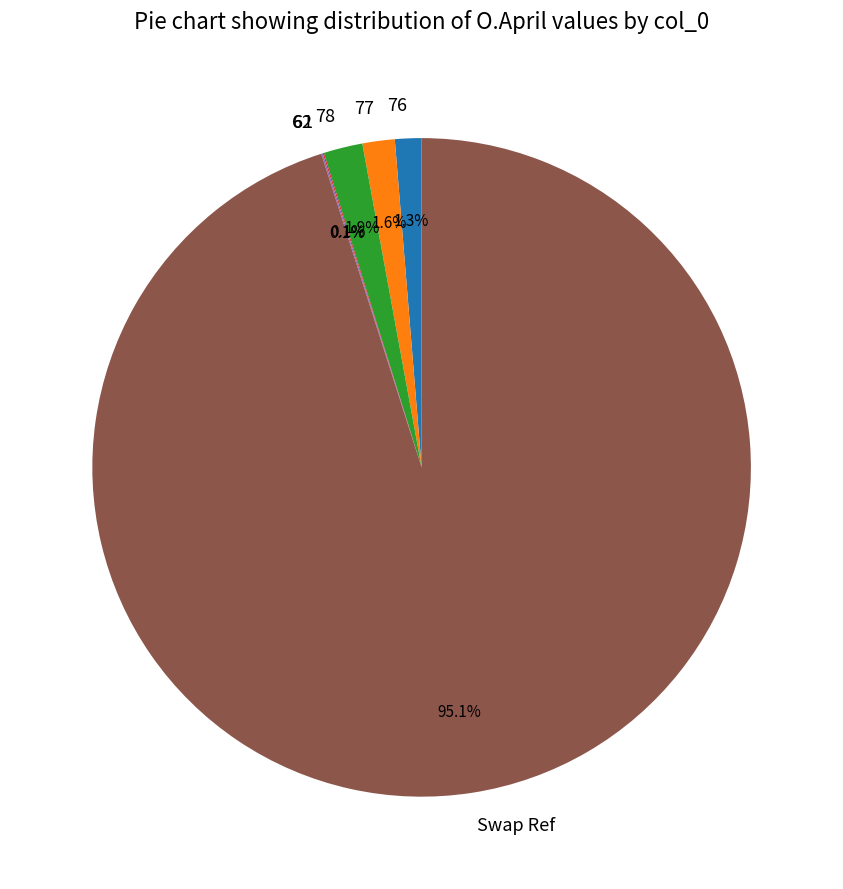

Which category has the biggest portion of the pie?

Swap Ref